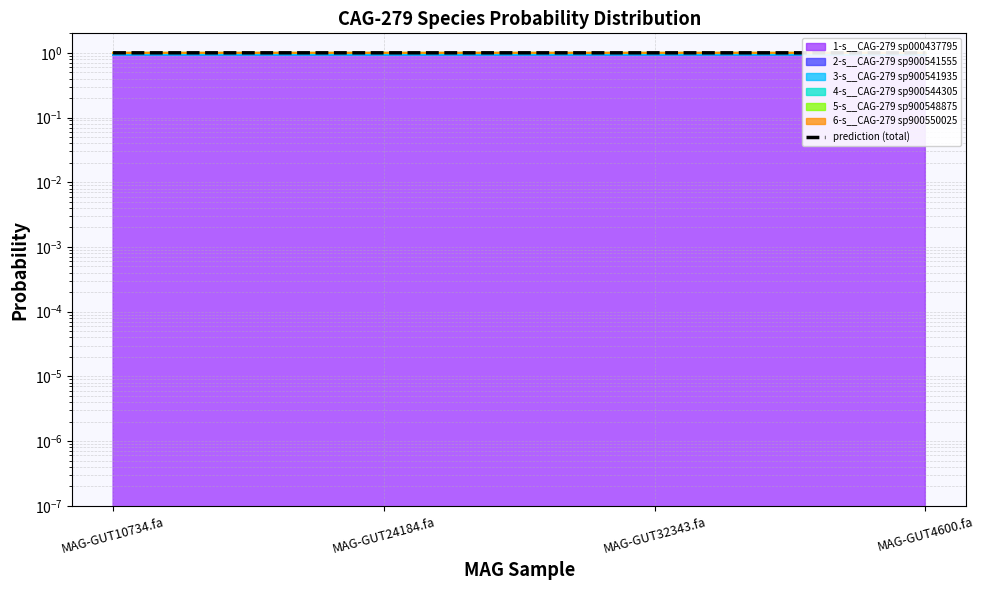

At which category does the chart reach its peak across all series?

MAG-GUT24184.fa